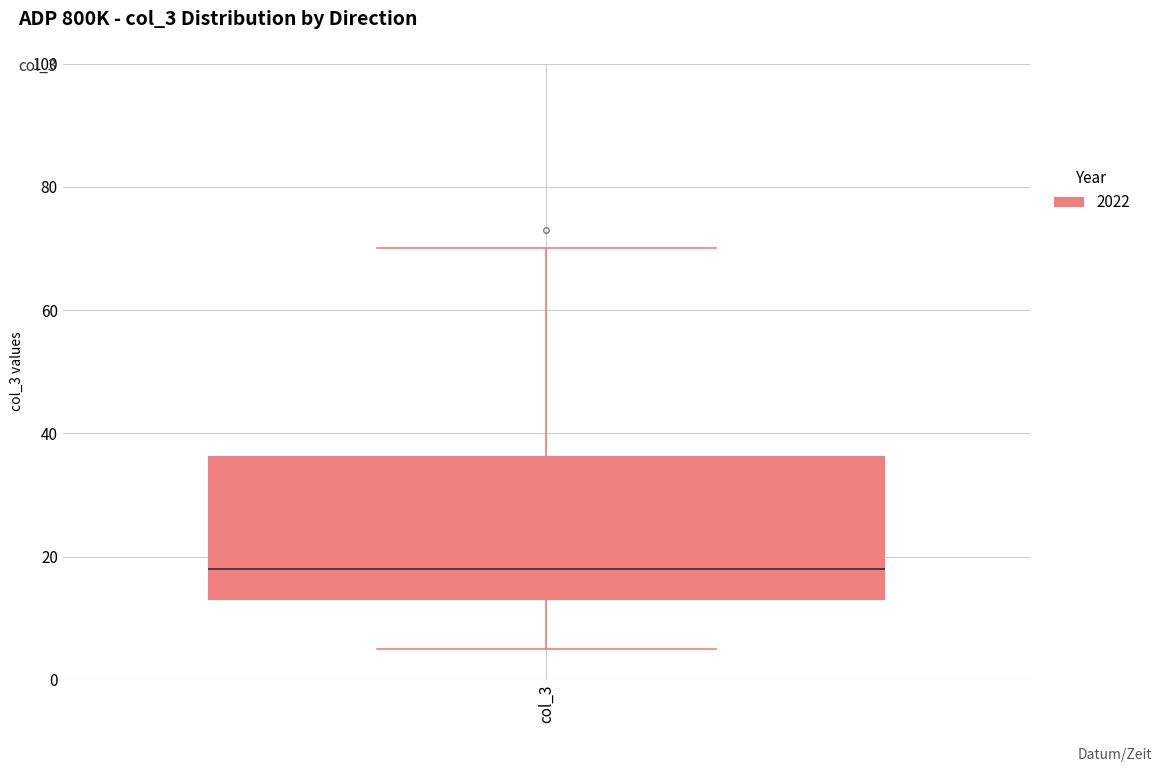

Read this box plot against the y-axis: the position of the median line, the range covered by the box, and the ends of both whiskers. The values are not printed on the chart, so give them approximately, as read against the axis.

median 18, box 14 to 36, whiskers 6 to 70